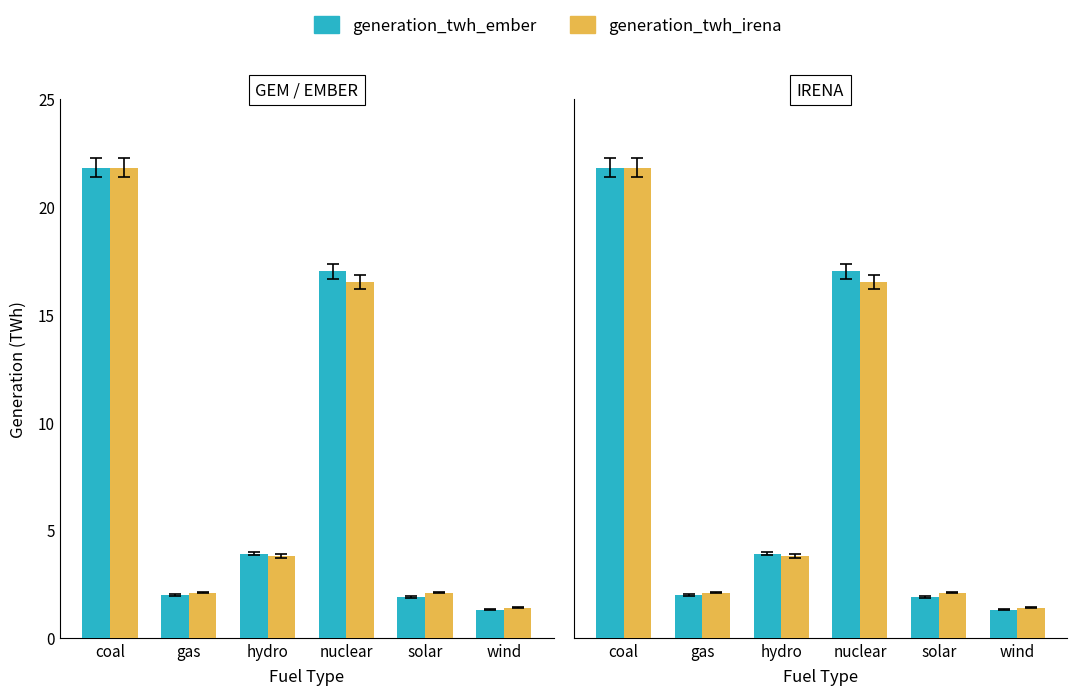

How many bars are there in each group?

2